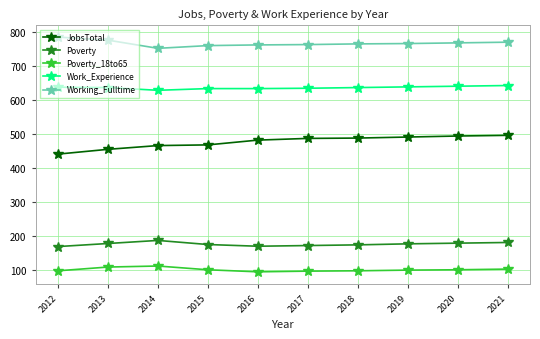

Count the number of categories in the chart.

10